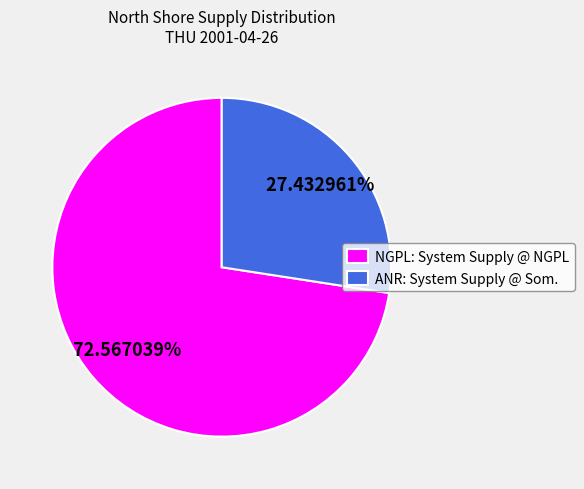

To the nearest percent, what percentage of the pie is NGPL: System Supply @ NGPL?

73%